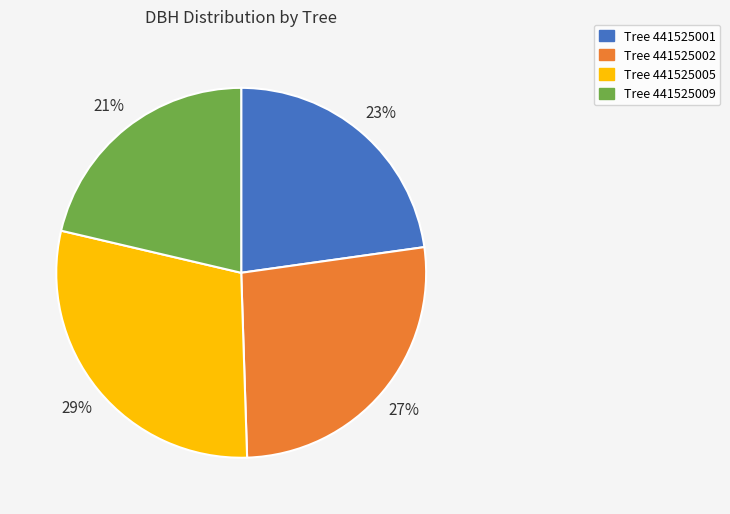

Does any single category account for the majority?

No